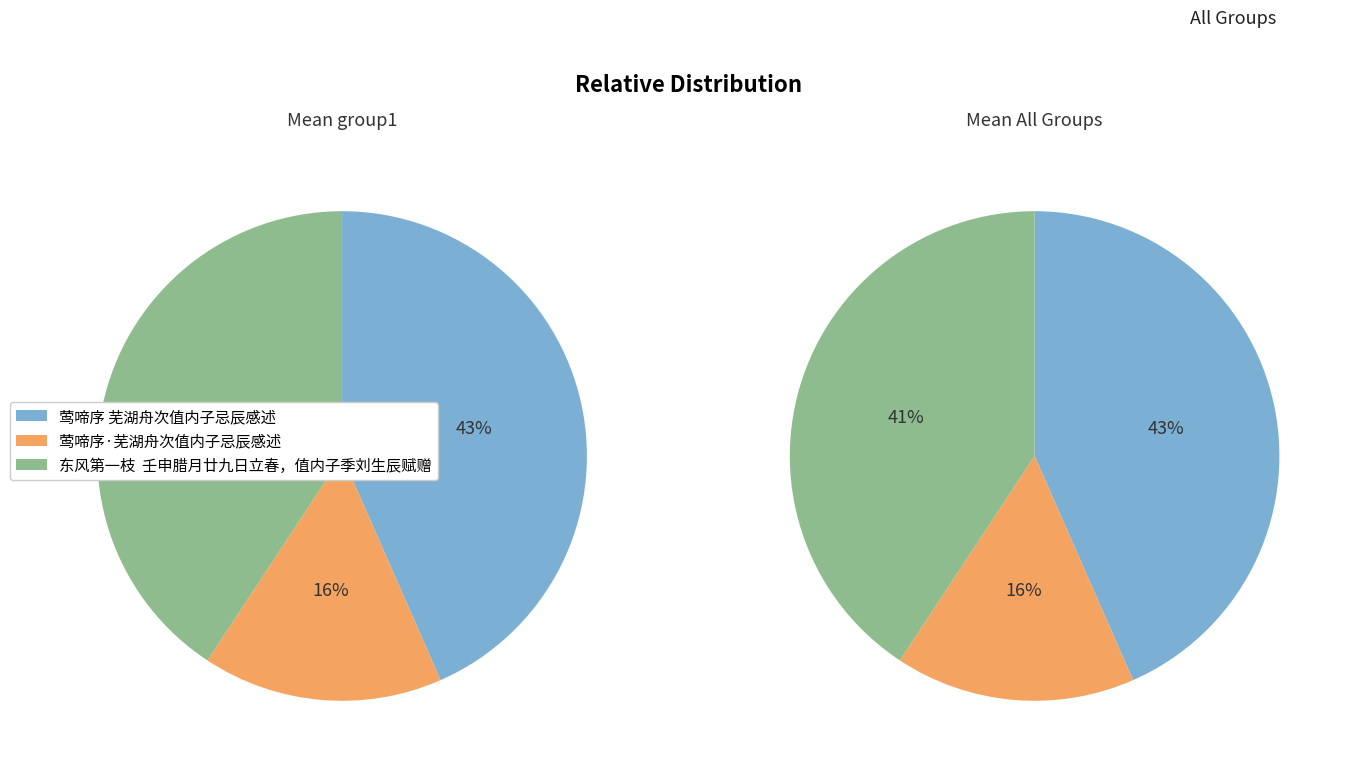

Does any single category account for the majority?

No